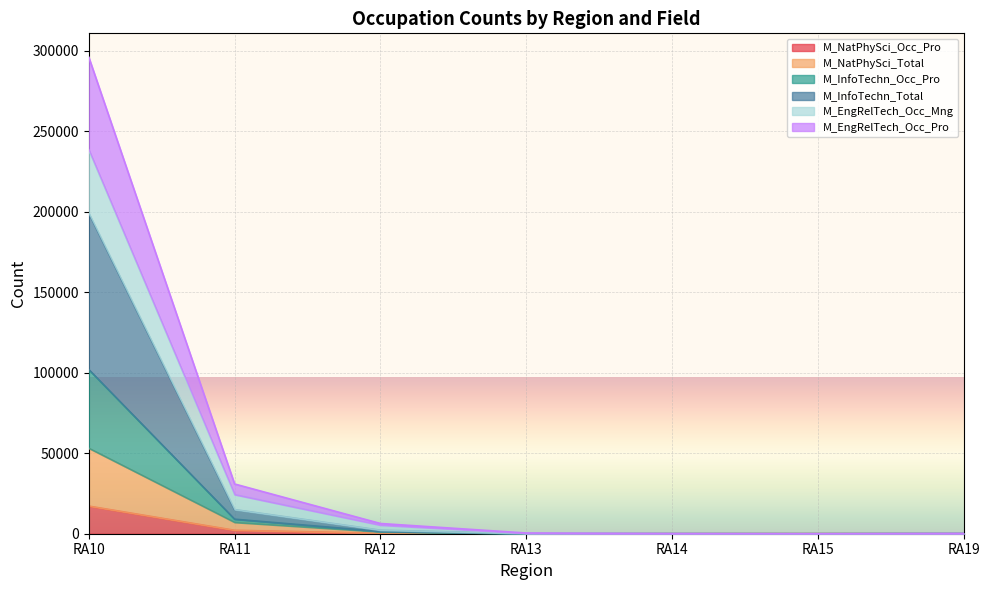

True or false: M_InfoTechn_Total and M_InfoTechn_Occ_Pro cross at least once.

False